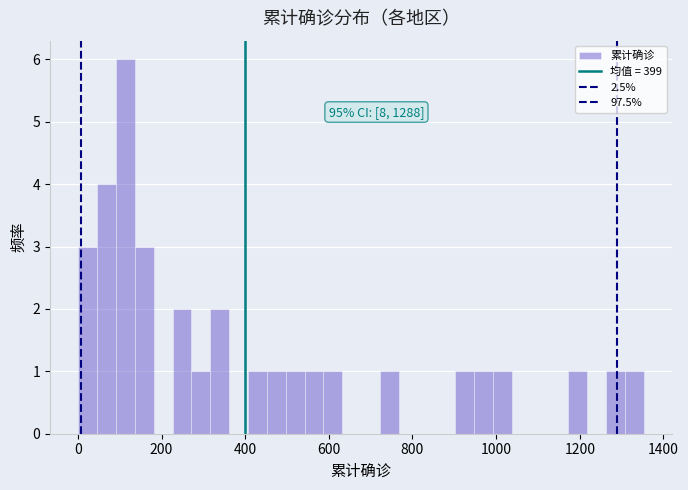

Read against the x-axis, roughly where is the centre of the tallest bar?

120